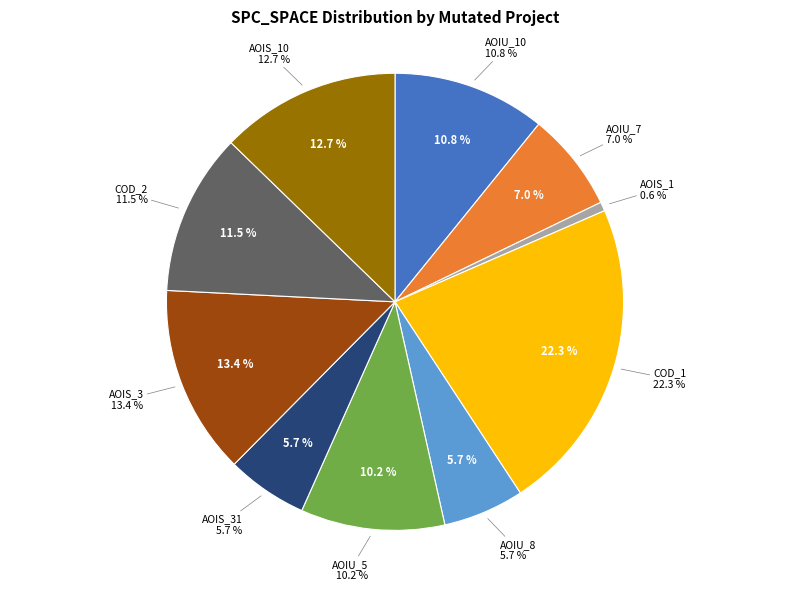

What percentage is the DailyLimit.Account.COD_1 slice, to the nearest percent?

22%